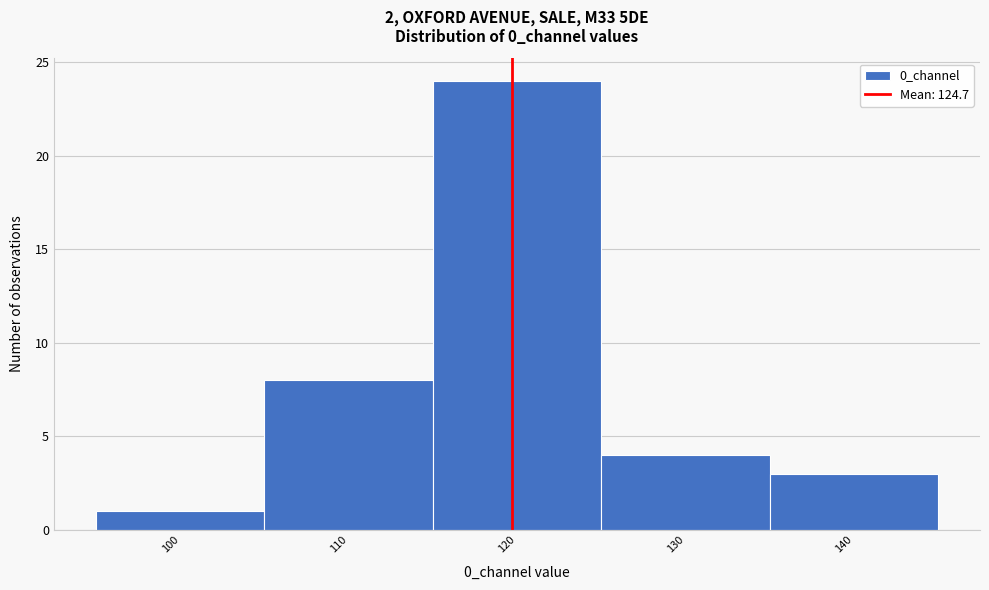

Reading right to left, extract all data points from this chart.

3	4	24	8	1